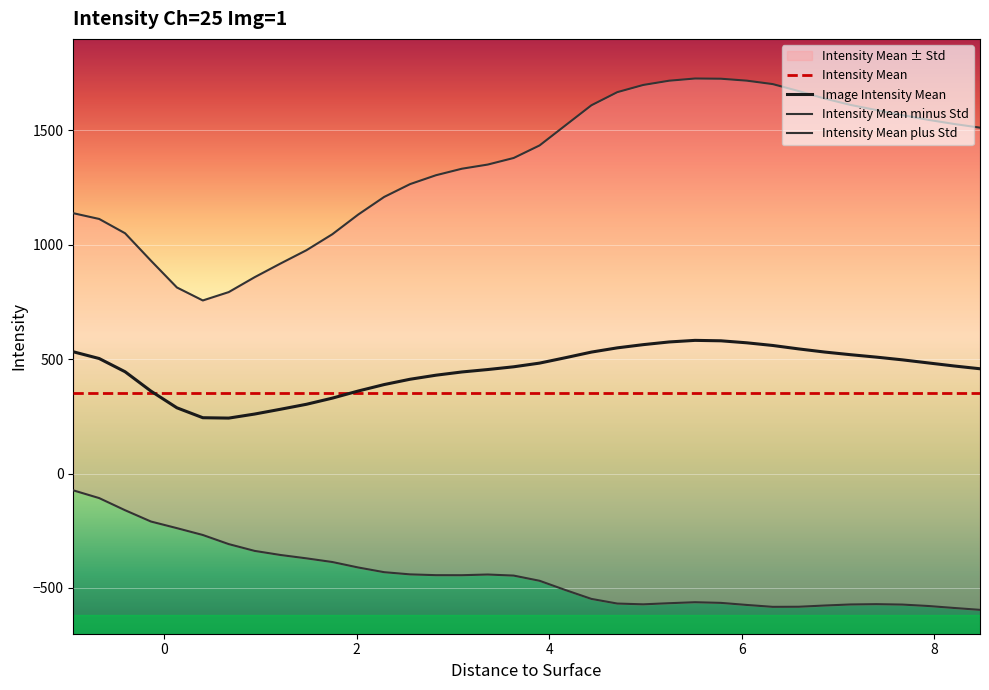

Is this an area chart (filled region under the line)?

No